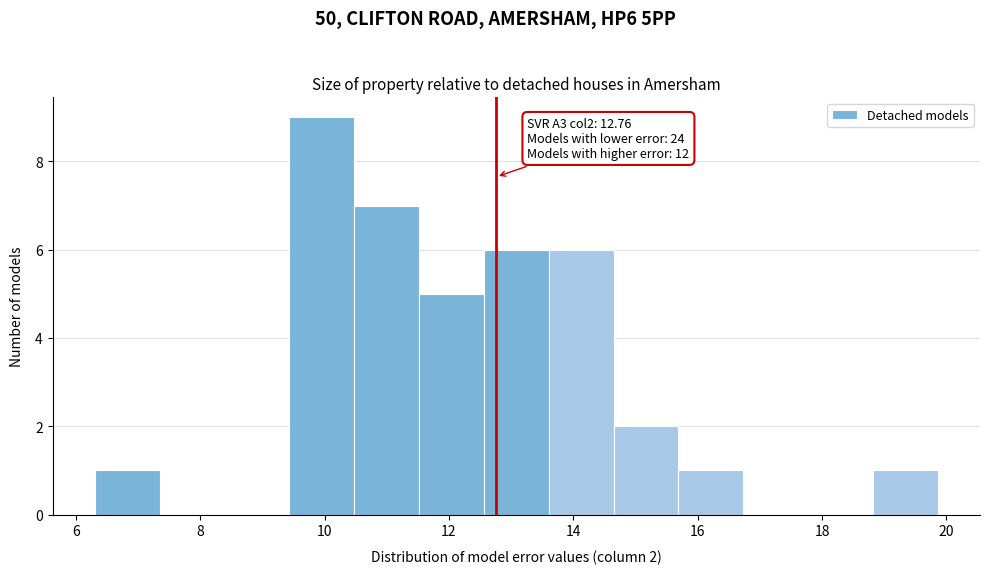

Over which range of the x-axis is the bar tallest?

9.4 to 10.4